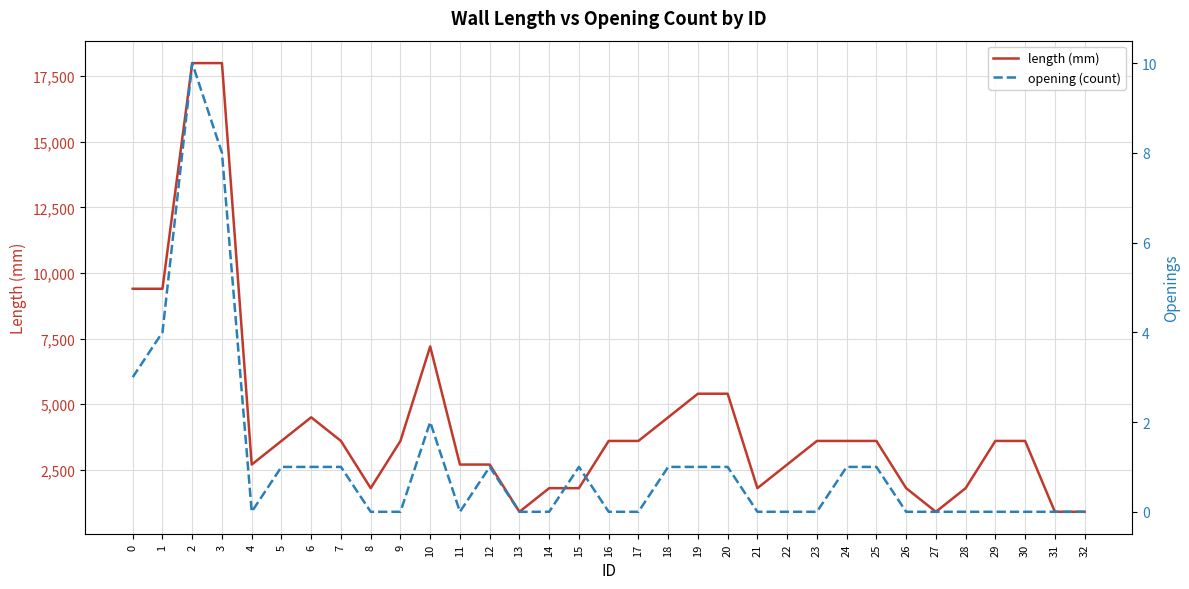

What is the sum of the length (mm) values at 19 and 25?

9000